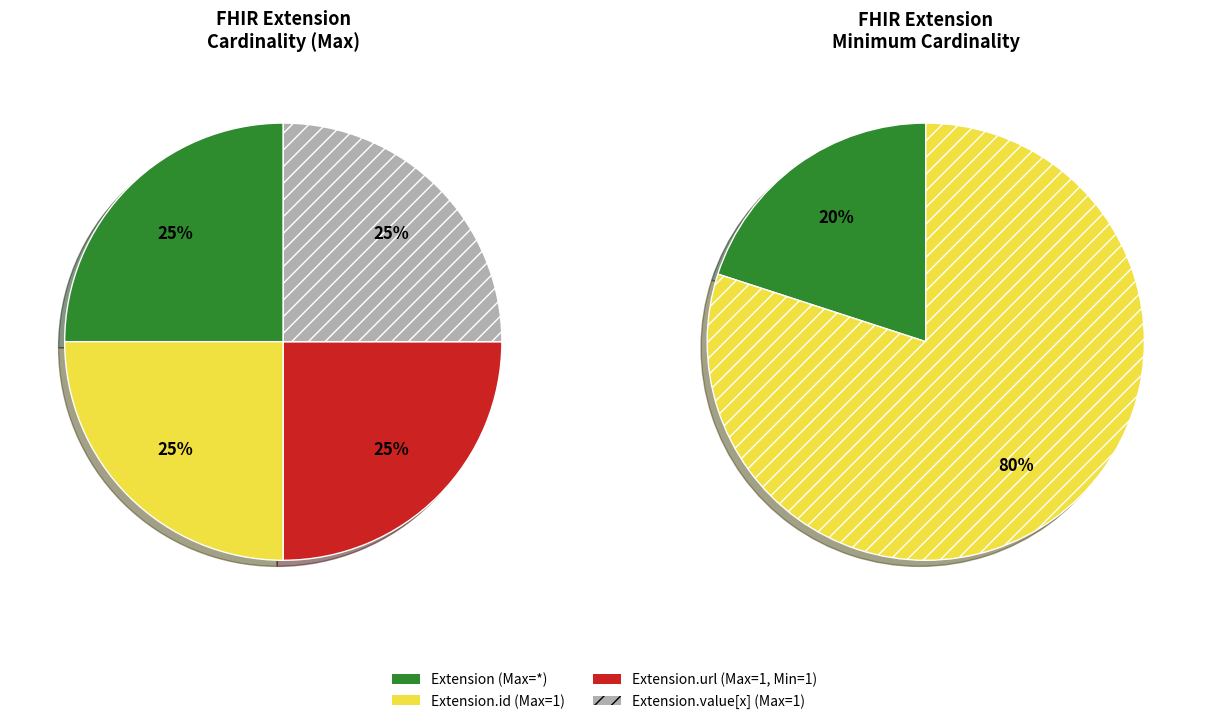

Is it true that Other is 0% of the pie?

True